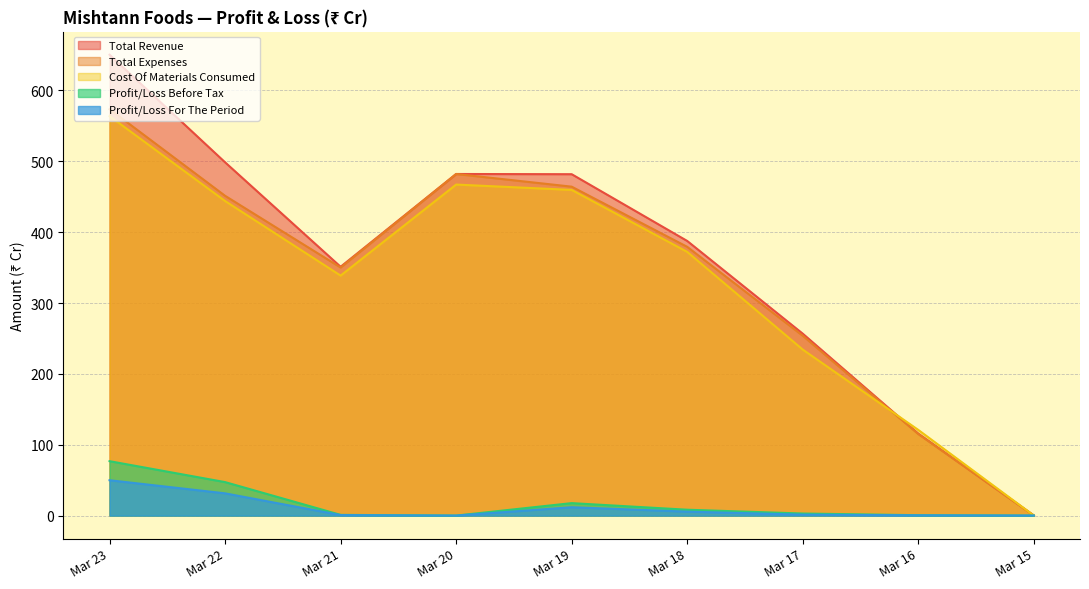

Rank the series by their maximum value, from highest to lowest.

Total Revenue, Total Expenses, Cost Of Materials Consumed, Profit/Loss Before Tax, Profit/Loss For The Period